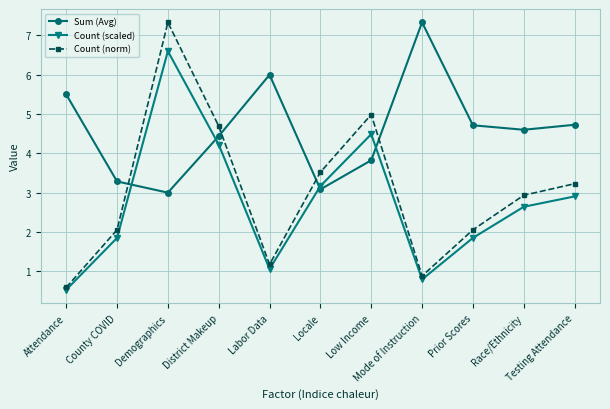

True or false: Count (scaled) has a value of 1.8 at Locale.

False